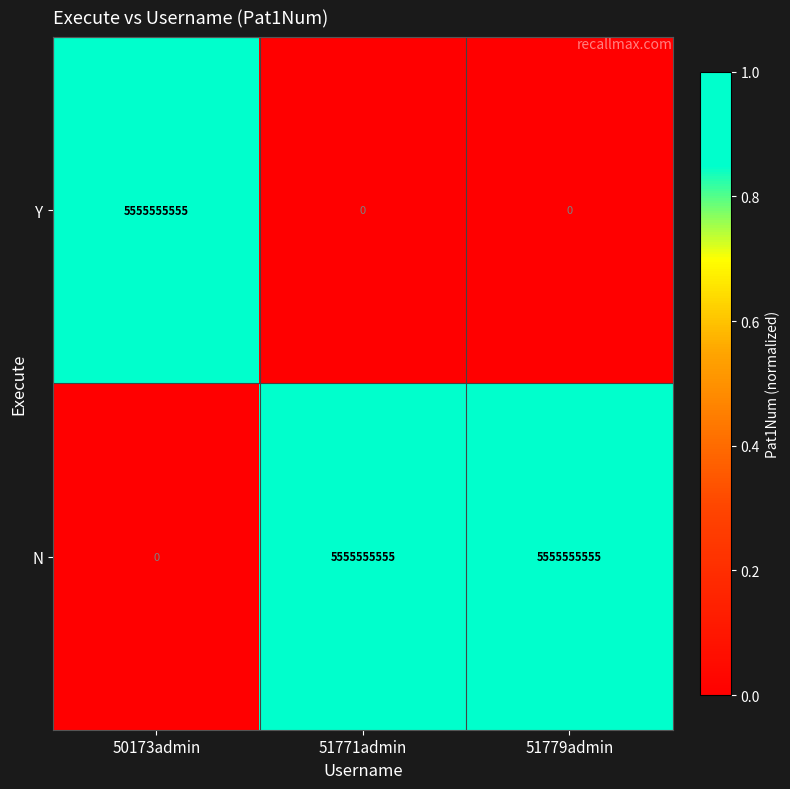

At how many categories does at least one series exceed 0?

3